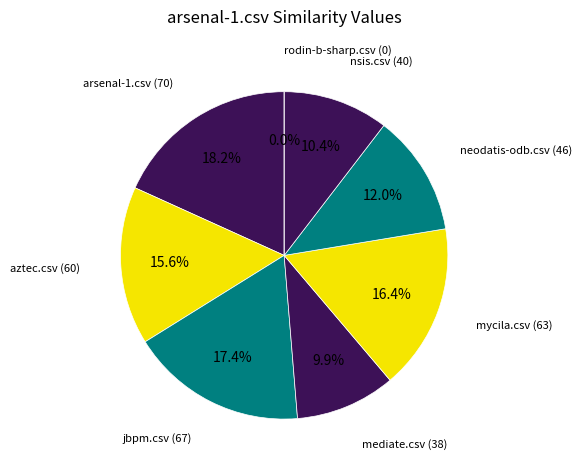

To the nearest percent, what is the difference between the largest and smallest slice percentages?

18%